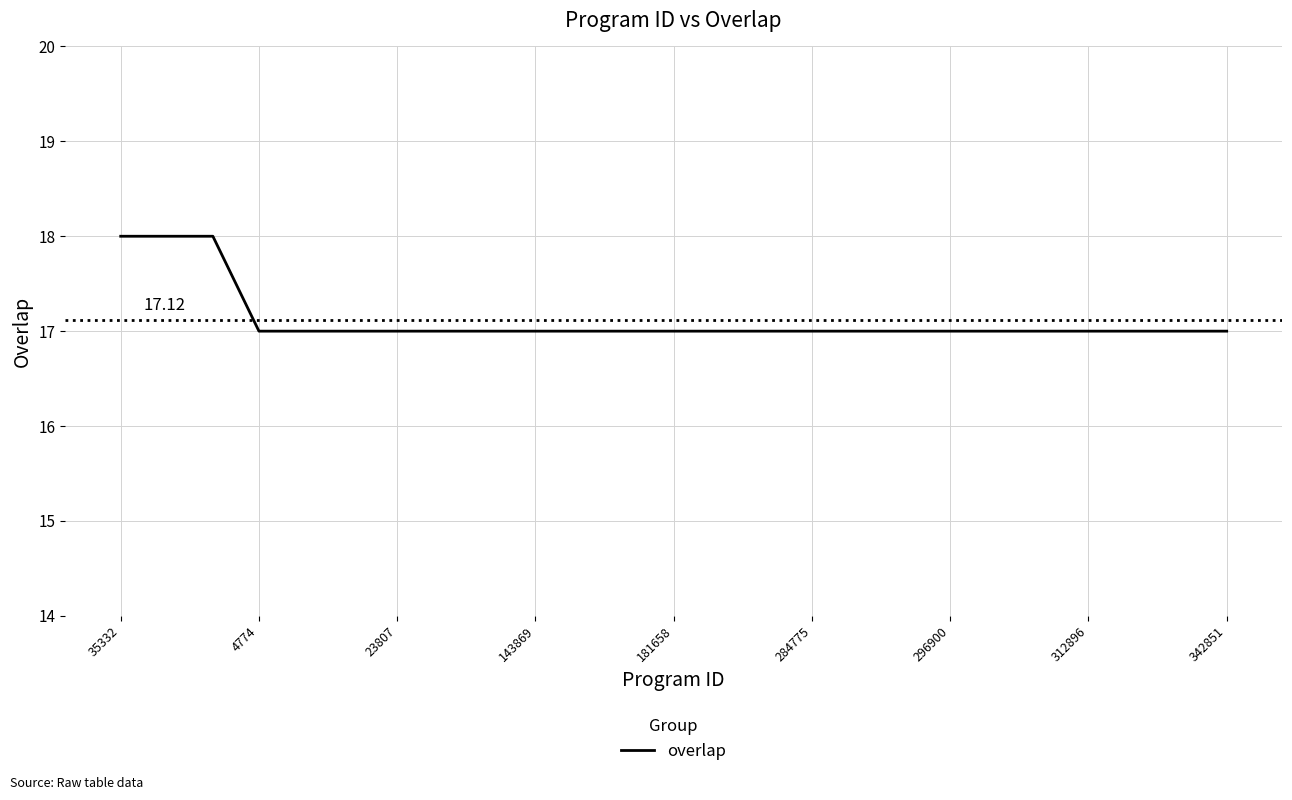

Does the chart have visible grid lines?

Yes